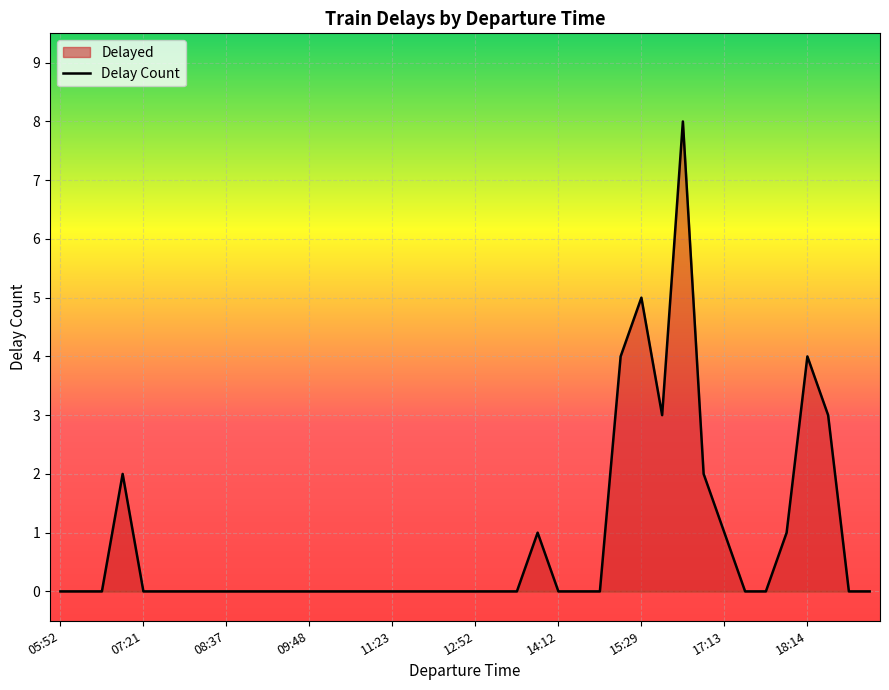

What is the sum of all values?

34